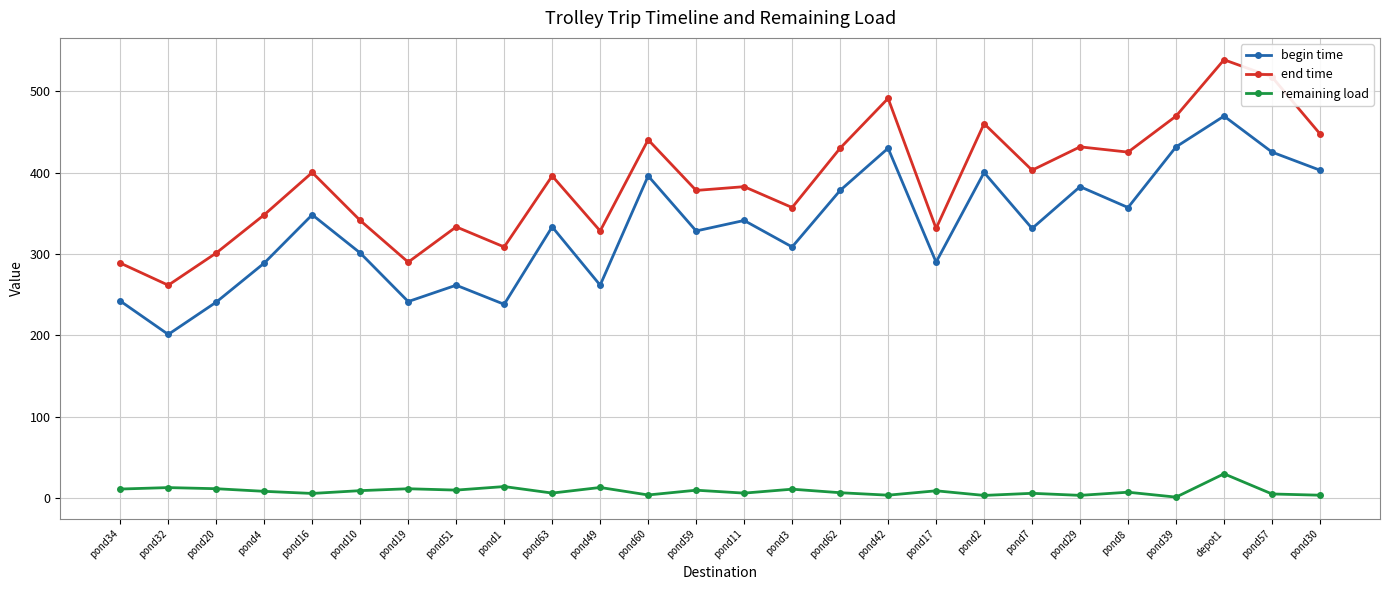

What is the minimum value shown in the chart?

1.3